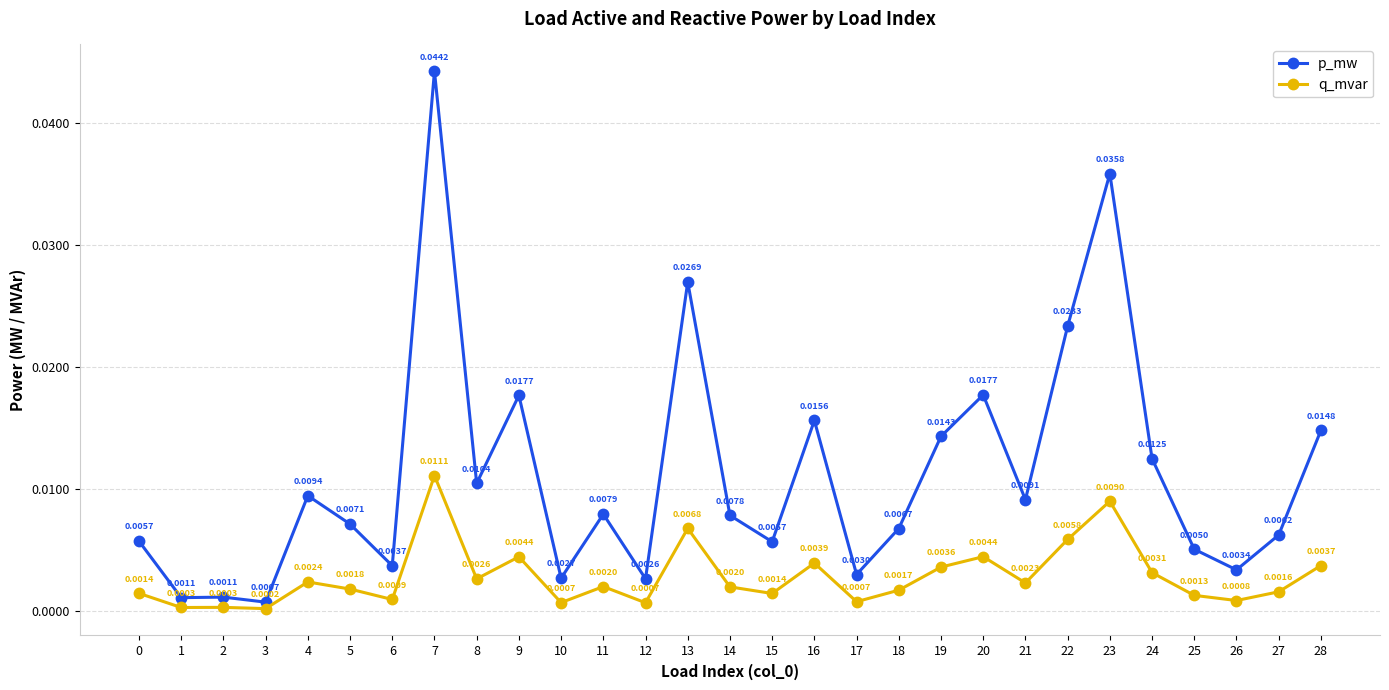

What is the sum of all p_mw values?

0.3